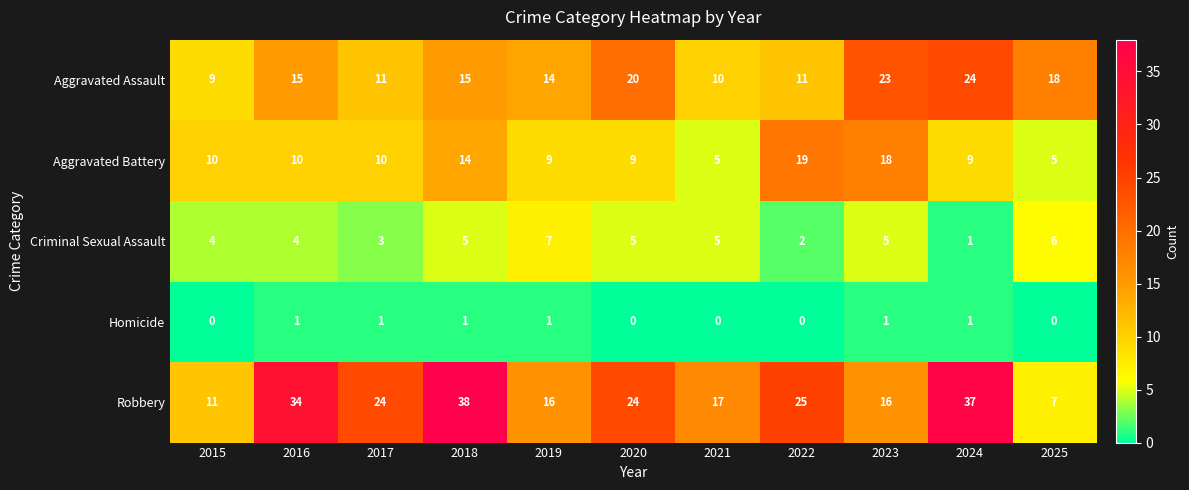

At how many categories does at least one series exceed 27?

3